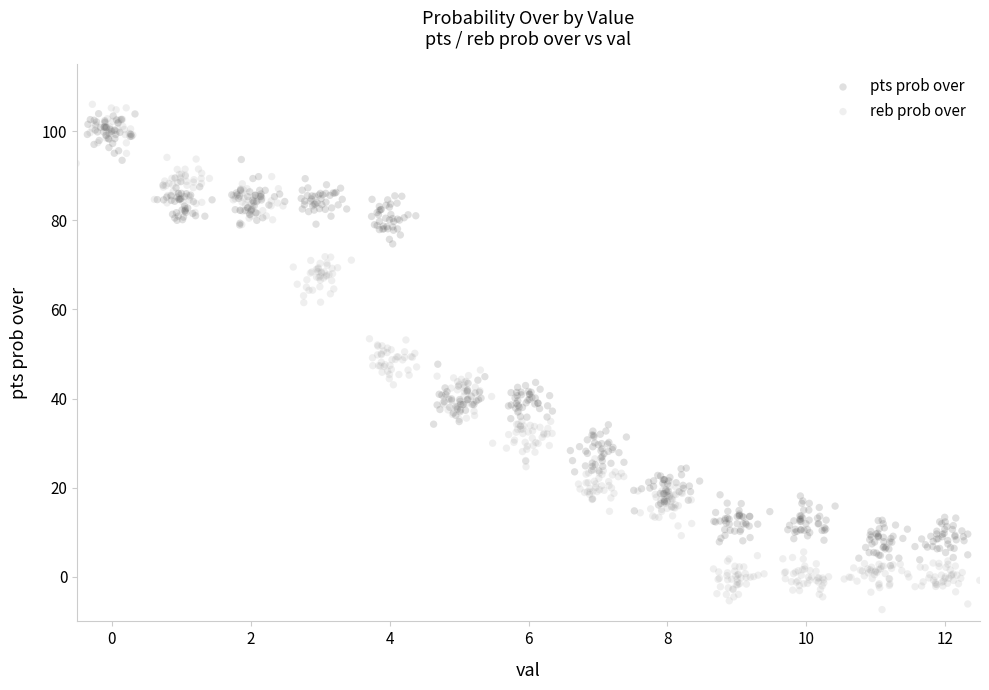

Which series contains the lowest Y value?

reb prob over